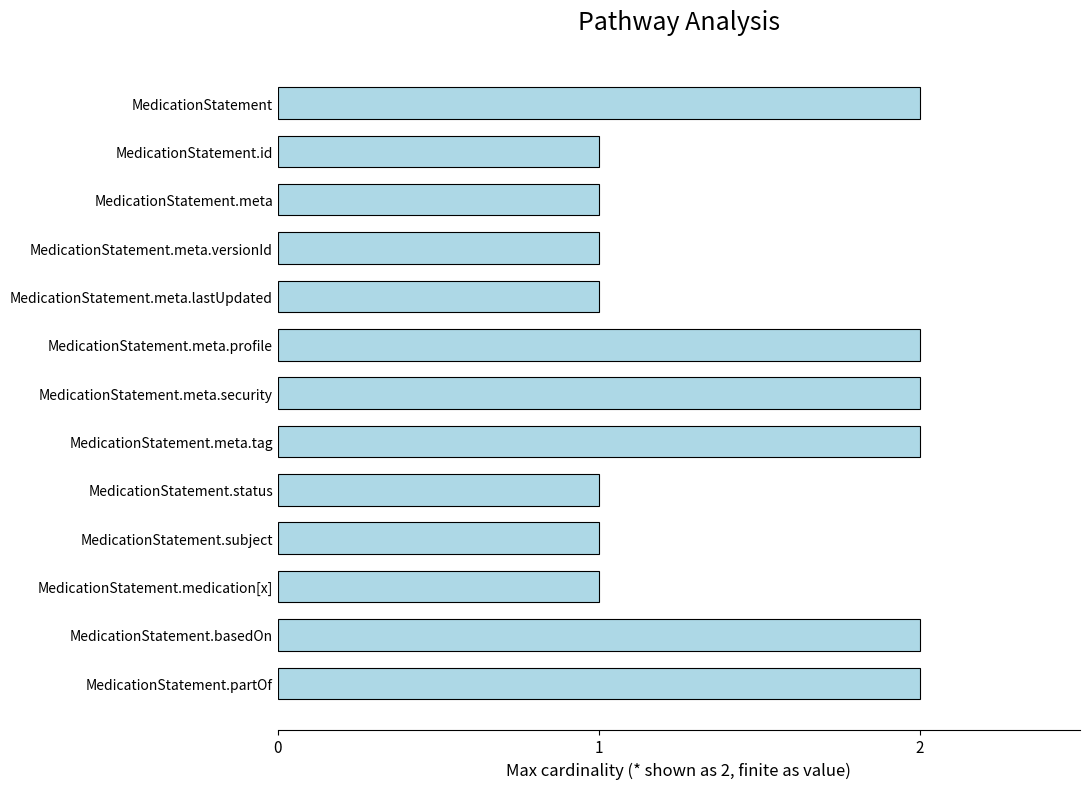

The value at MedicationStatement.meta.tag is 3. True or false?

False